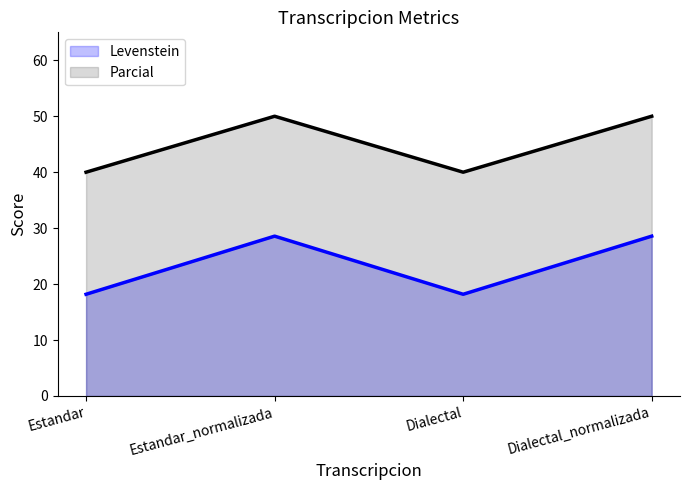

Which series changed the most between Estandar_normalizada and Dialectal_normalizada?

Levenstein